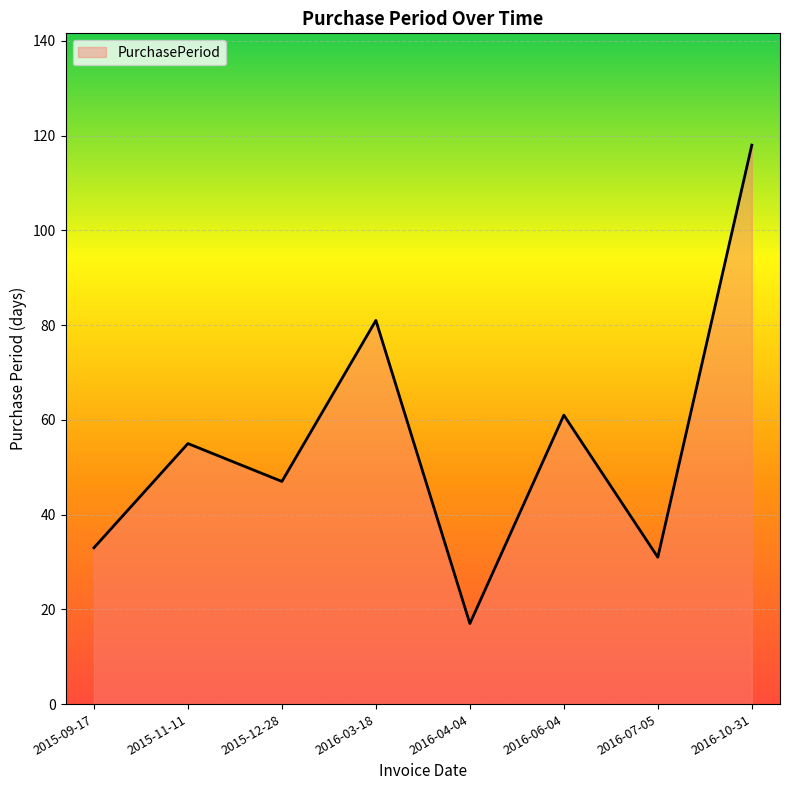

True or false: the data shows 40 at 2016-06-04.

False